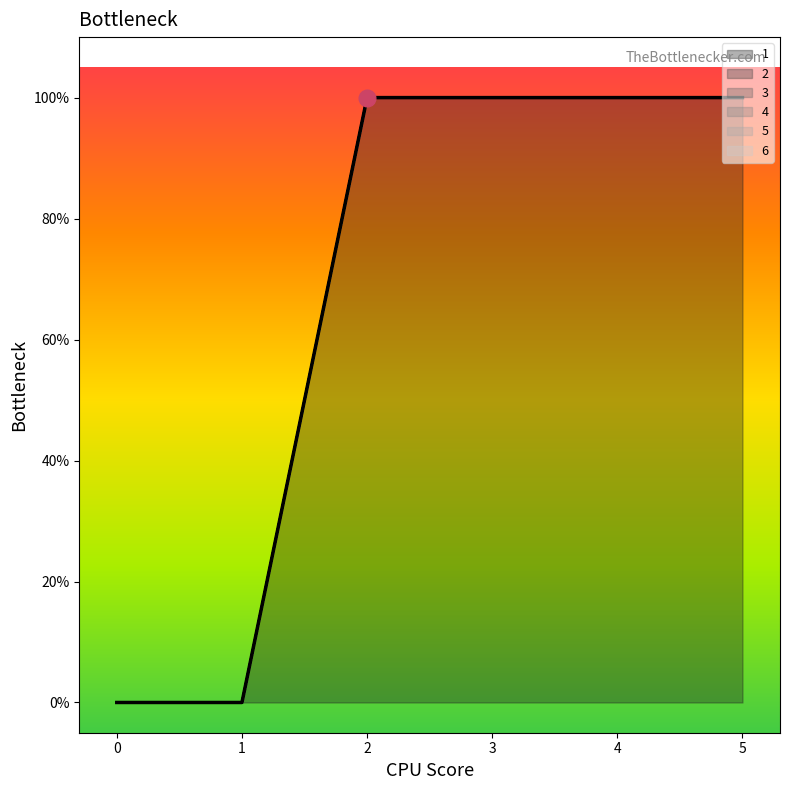

True or false: 4 has more than 0 interior local peaks.

False